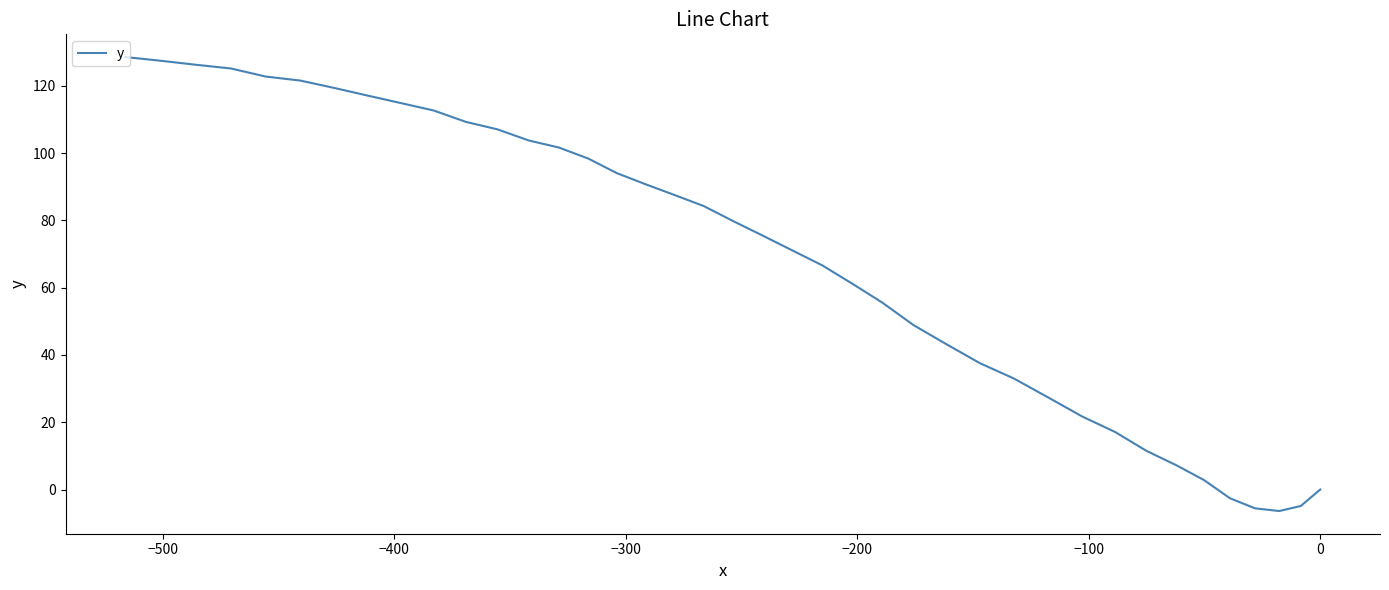

What is the difference between the second highest and minimum values?

133.9